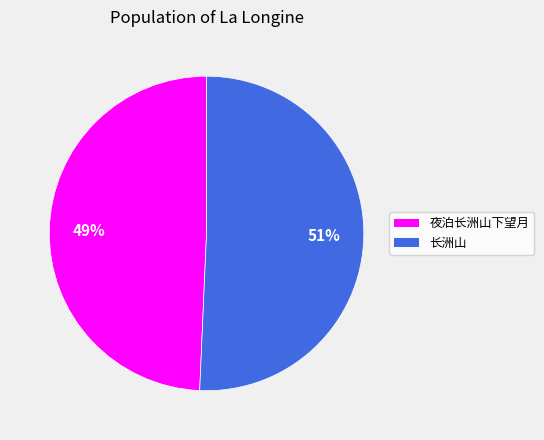

To the nearest percent, what is the average slice percentage?

50%